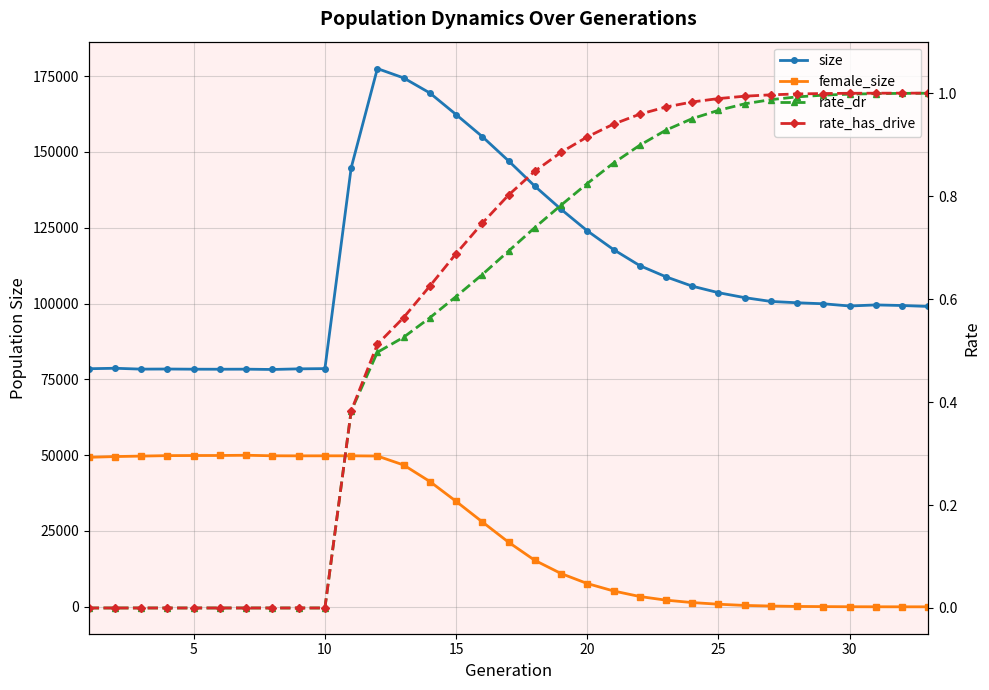

Reading left to right, list all the values displayed in this chart.

size: 78502.0	78658.0	78373.0	78407.0	78349.0	78339.0	78359.0	78255.0	78463.0	78541.0	144699.0	177474.0	174395.0	169423.0	162316.0	155031.0	147039.0	138706.0	131092.0	123977.0	117796.0	112506.0	108813.0	105731.0	103577.0	101945.0	100691.0	100255.0	99920.0	99188.0	99542.0	99349.0	99041.0
female_size: 49293.0	49541.0	49695.0	49852.0	49884.0	49897.0	49973.0	49800.0	49776.0	49786.0	49787.0	49720.0	46761.0	41318.0	34775.0	27994.0	21301.0	15322.0	10978.0	7674.0	5226.0	3395.0	2196.0	1401.0	853.0	459.0	262.0	128.0	67.0	24.0	10.0	2.0	0.0
rate_dr: 0.0	0.0	0.0	0.0	0.0	0.0	0.0	0.0	0.0	0.0	0.4	0.5	0.5	0.6	0.6	0.6	0.7	0.7	0.8	0.8	0.9	0.9	0.9	1.0	1.0	1.0	1.0	1.0	1.0	1.0	1.0	1.0	1.0
rate_has_drive: 0.0	0.0	0.0	0.0	0.0	0.0	0.0	0.0	0.0	0.0	0.4	0.5	0.6	0.6	0.7	0.7	0.8	0.8	0.9	0.9	0.9	1.0	1.0	1.0	1.0	1.0	1.0	1.0	1.0	1.0	1.0	1.0	1.0